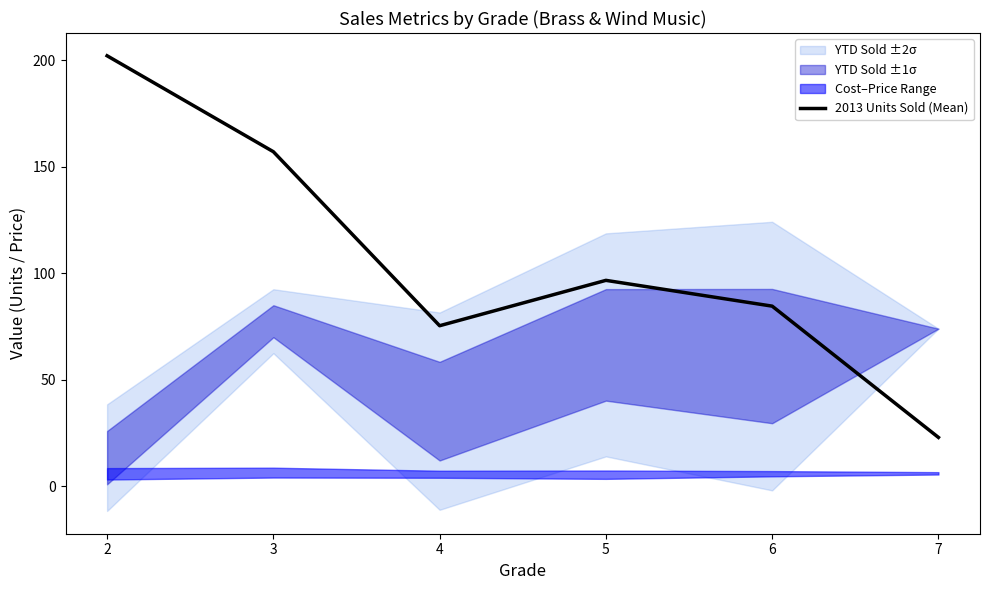

What is the value of the 3rd point from the left?

75.4